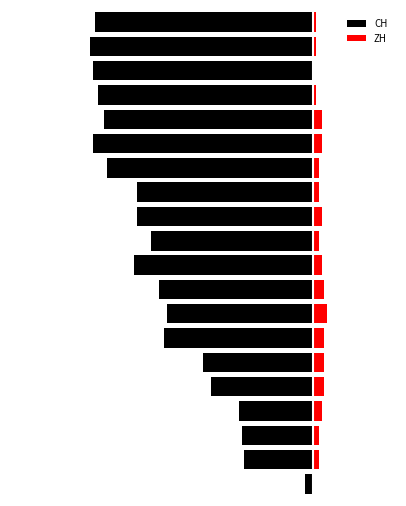

Reading left to right, list all the values displayed in this chart.

CH: 0=-3	1=-25	2=-26	3=-27	4=-37	5=-40	6=-54	7=-53	8=-56	9=-65	10=-59	11=-64	12=-64	13=-75	14=-80	15=-76	16=-78	17=-80	18=-81	19=-79
ZH: 0=0	1=2	2=2	3=3	4=4	5=4	6=4	7=5	8=4	9=3	10=2	11=3	12=2	13=2	14=3	15=3	16=1	17=0	18=1	19=1